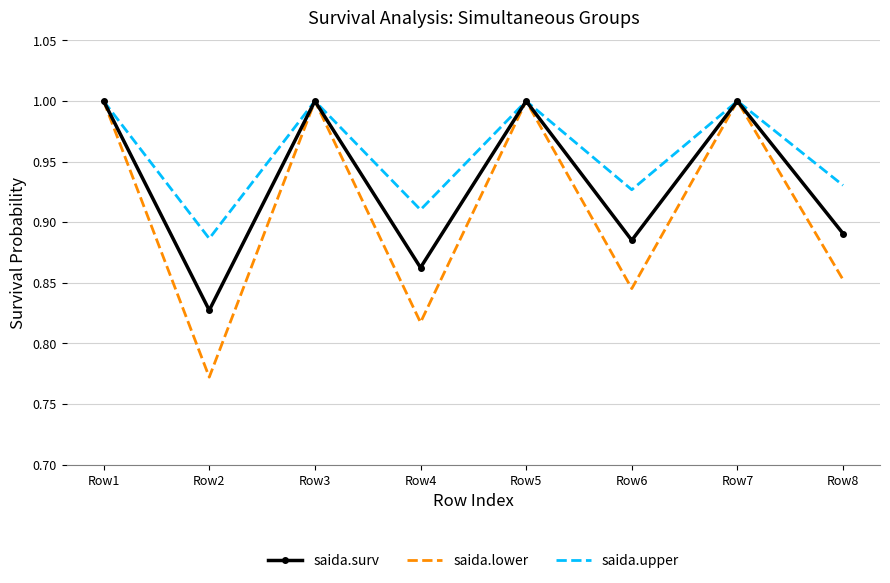

What is the sum of the saida.lower values at Row8 and Row7?

1.9